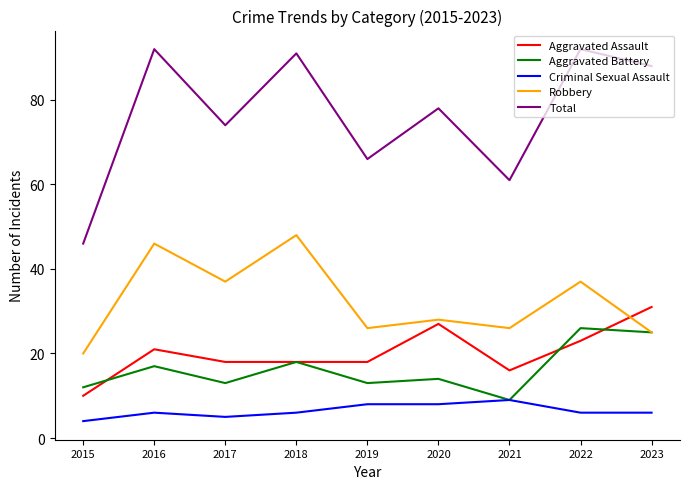

Is this an area chart (filled region under the line)?

No